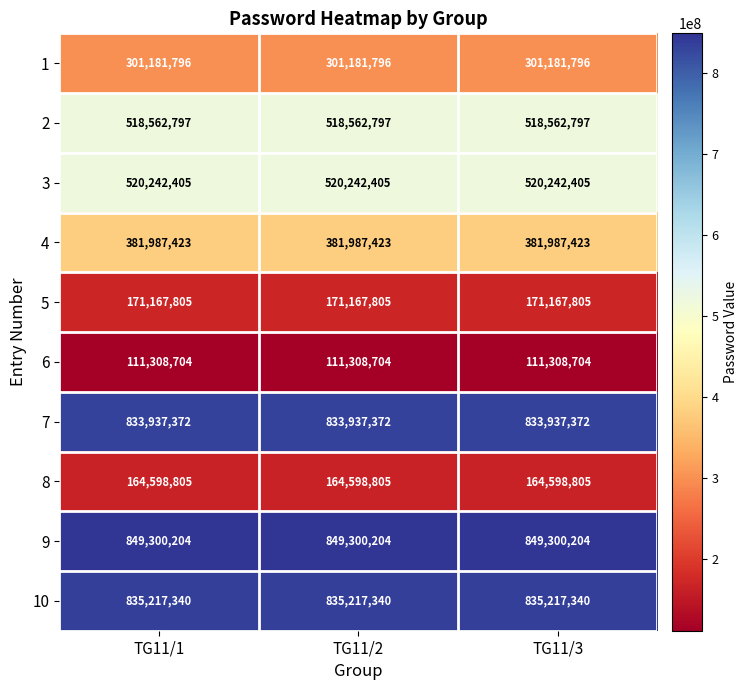

What is the spread (max minus min) of values at TG11/1?

737991500